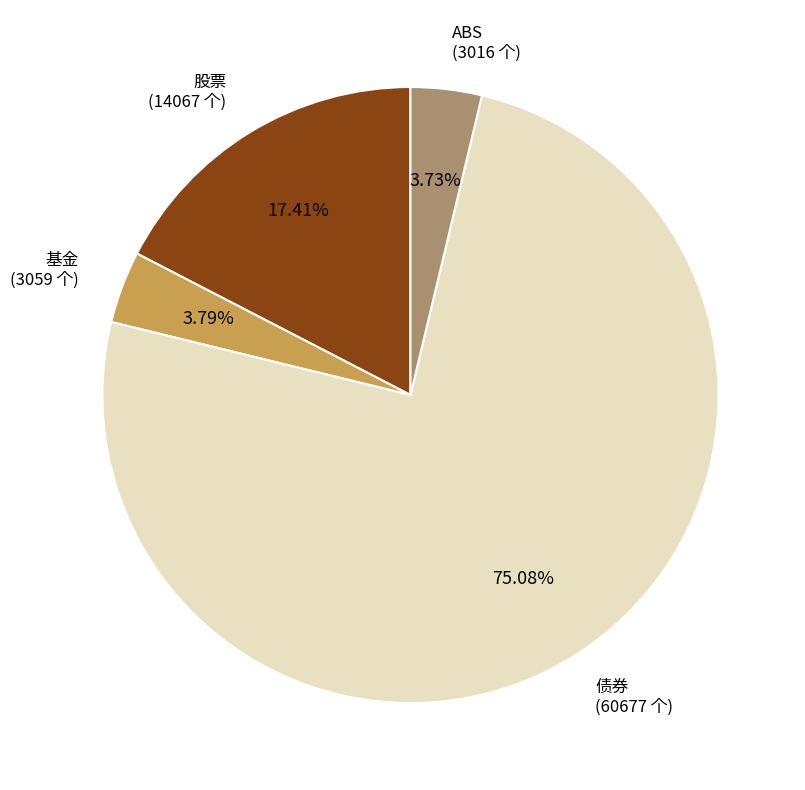

Combined, what portion of the pie is 股票 and 债券?

92.5%